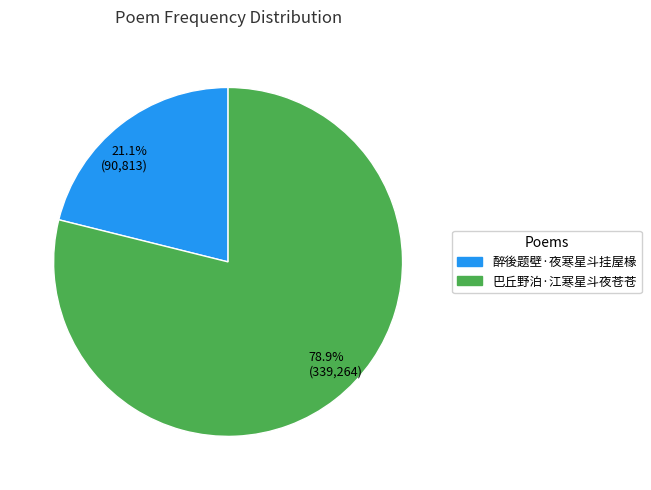

What percentage is the 醉後题壁·夜寒星斗挂屋椽 slice, to the nearest percent?

21%